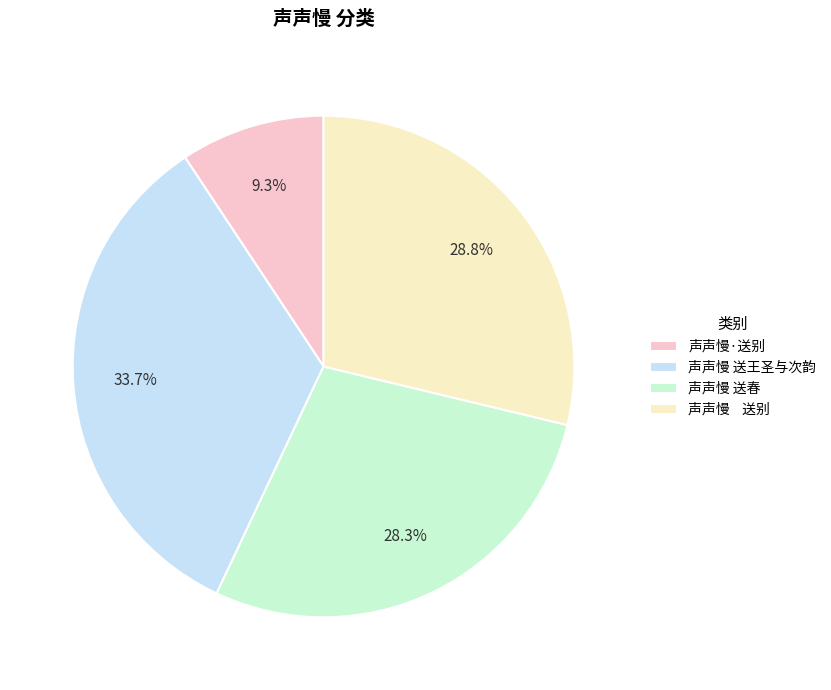

Between 声声慢·送别 and 声声慢 送春, which is larger?

声声慢 送春